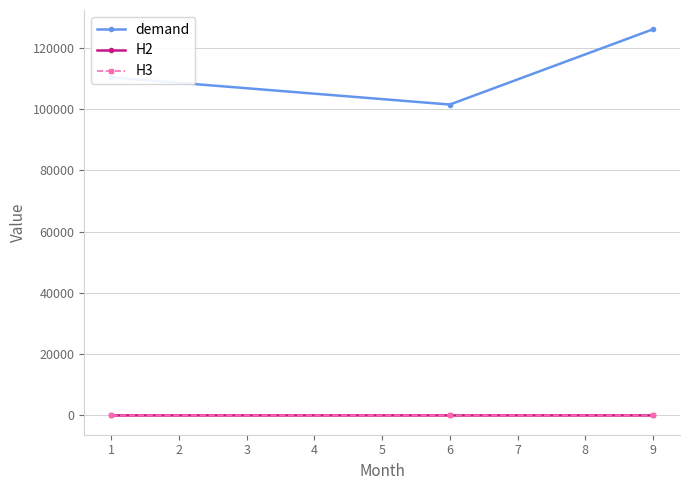

Rank the categories by H2 value from highest to lowest.

9, 1, 6